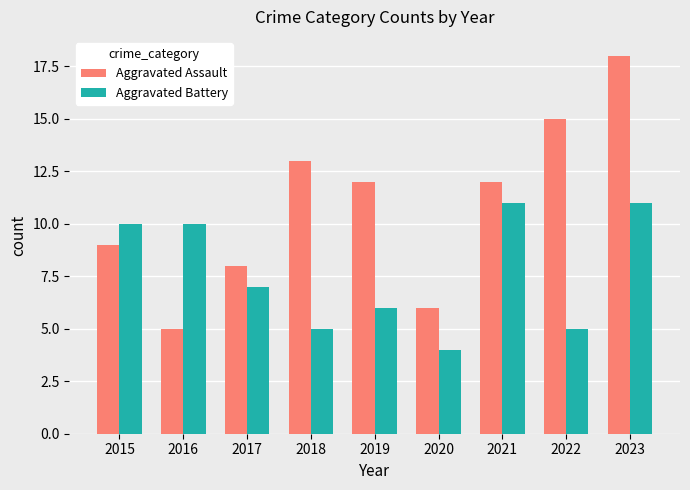

Rank the series at 2017 from highest to lowest value.

Aggravated Assault, Aggravated Battery